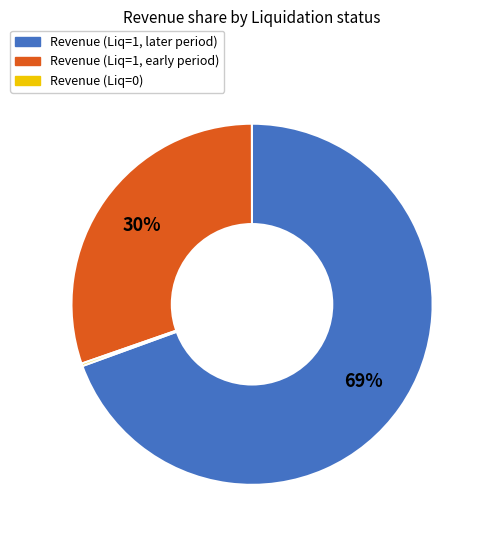

Is there any slice that represents more than half of the pie?

Yes